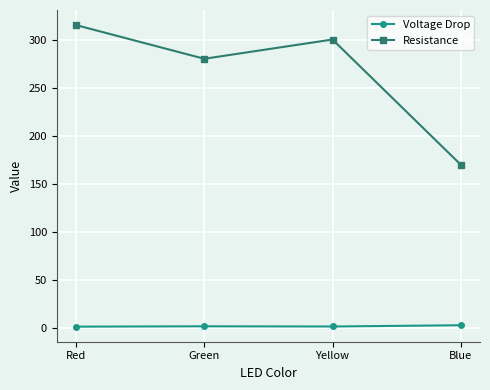

List the labels in order of Resistance value, smallest first.

Blue, Green, Yellow, Red